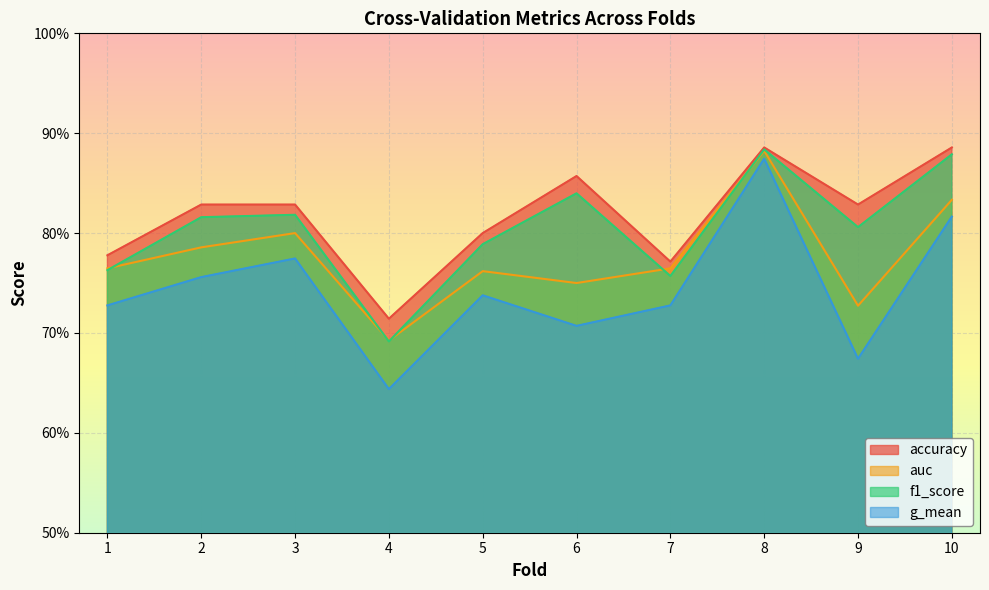

True or false: f1_score and auc cross at least once.

True